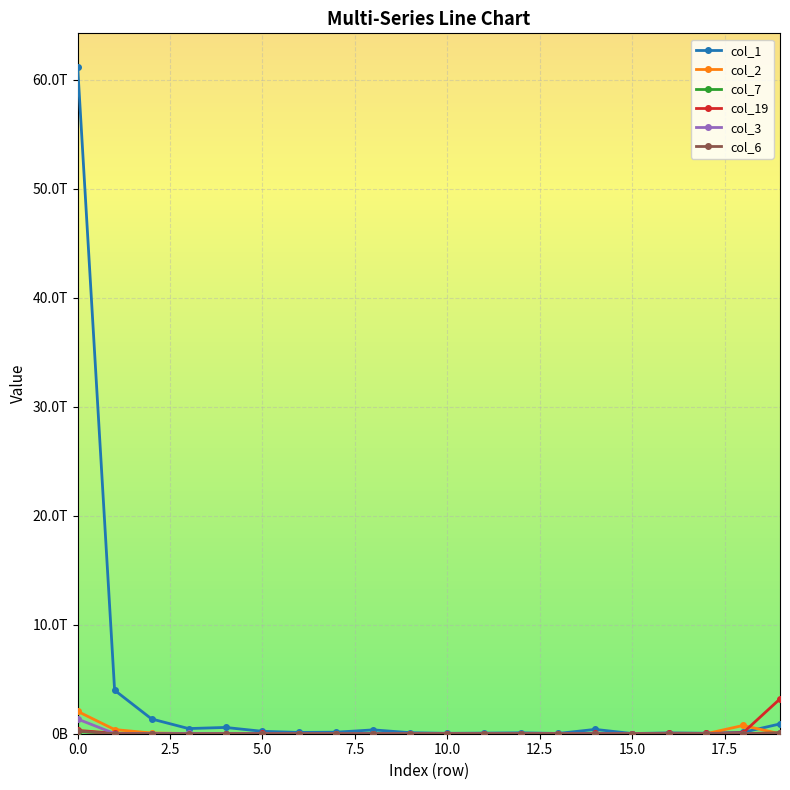

Is this an area chart (filled region under the line)?

No